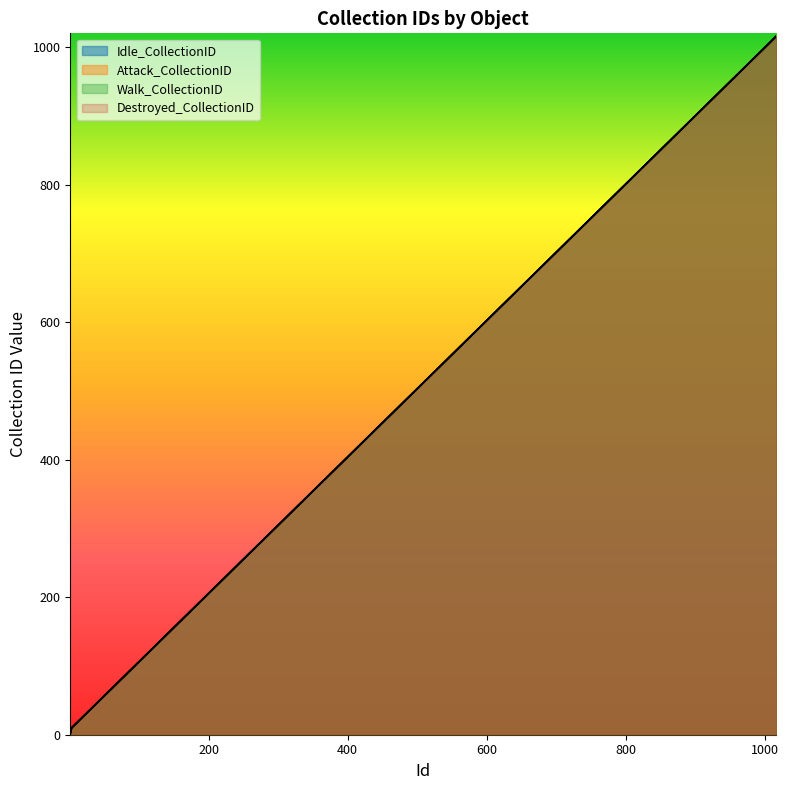

Does the chart display data point markers on the line(s)?

No